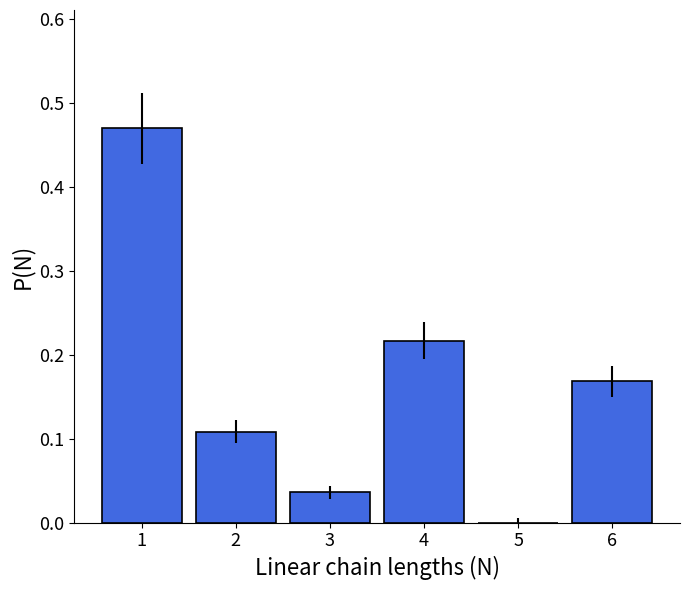

Count the number of categories in the chart.

6